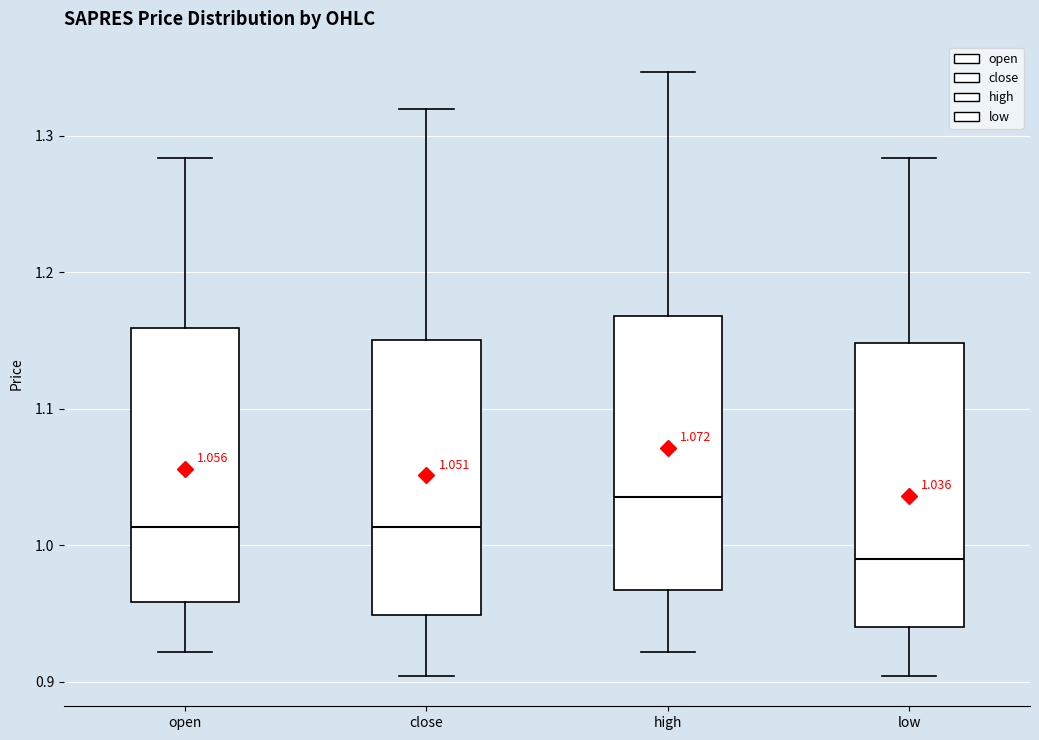

Which box has the highest median line?

high